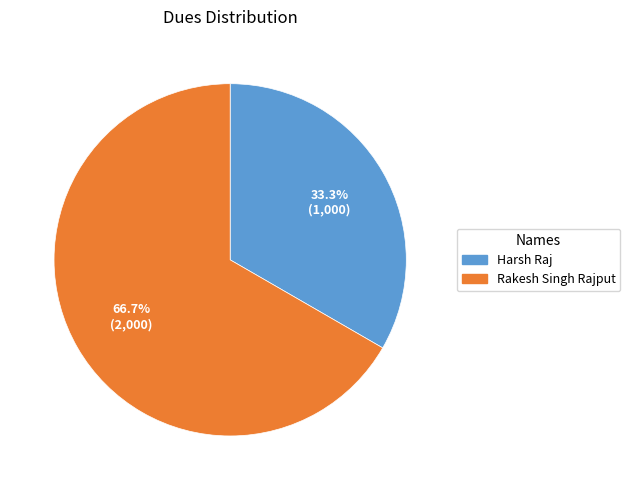

To the nearest percent, what percentage of the pie is Harsh Raj?

33%